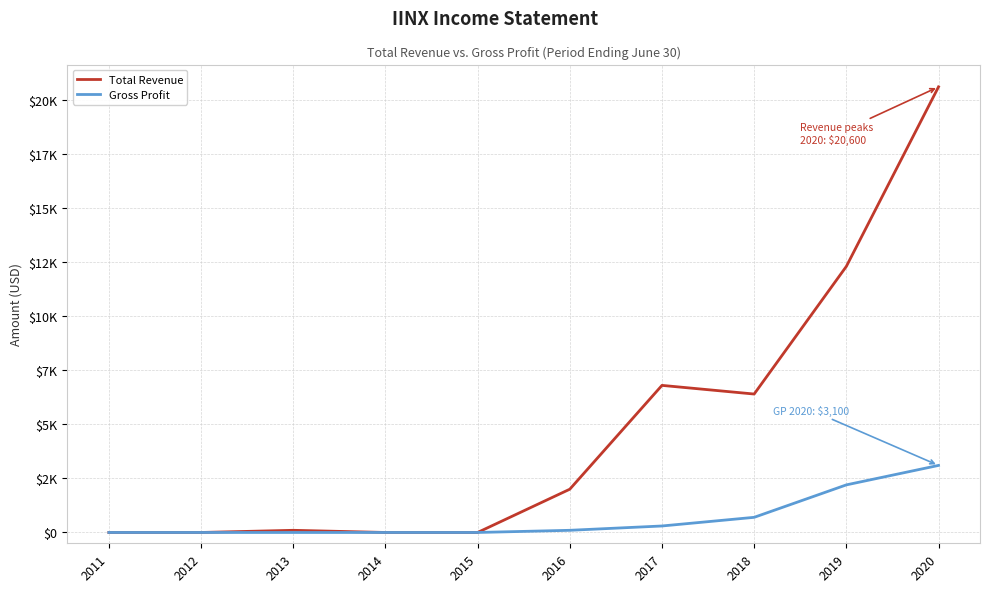

True or false: Total Revenue and Gross Profit intersect in this chart.

False